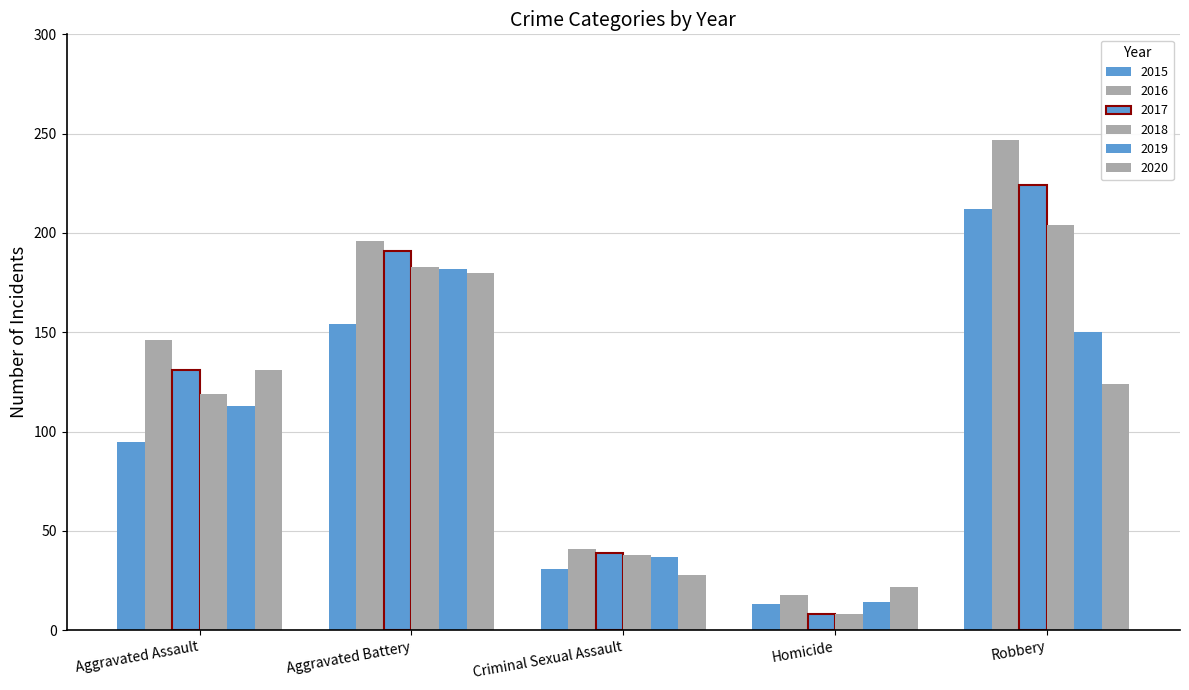

At Aggravated Battery, list the series in order from smallest to largest.

2015, 2020, 2019, 2018, 2017, 2016